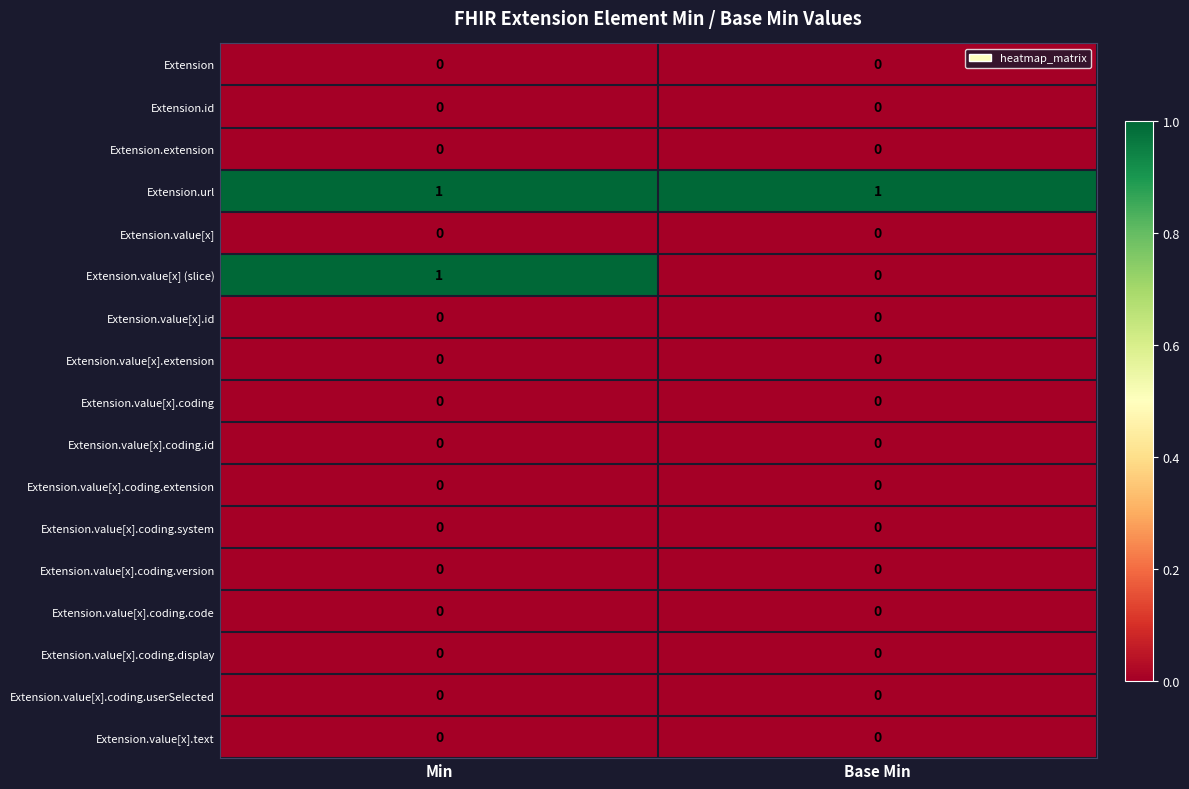

What is the spread (max minus min) of values at Base Min?

1